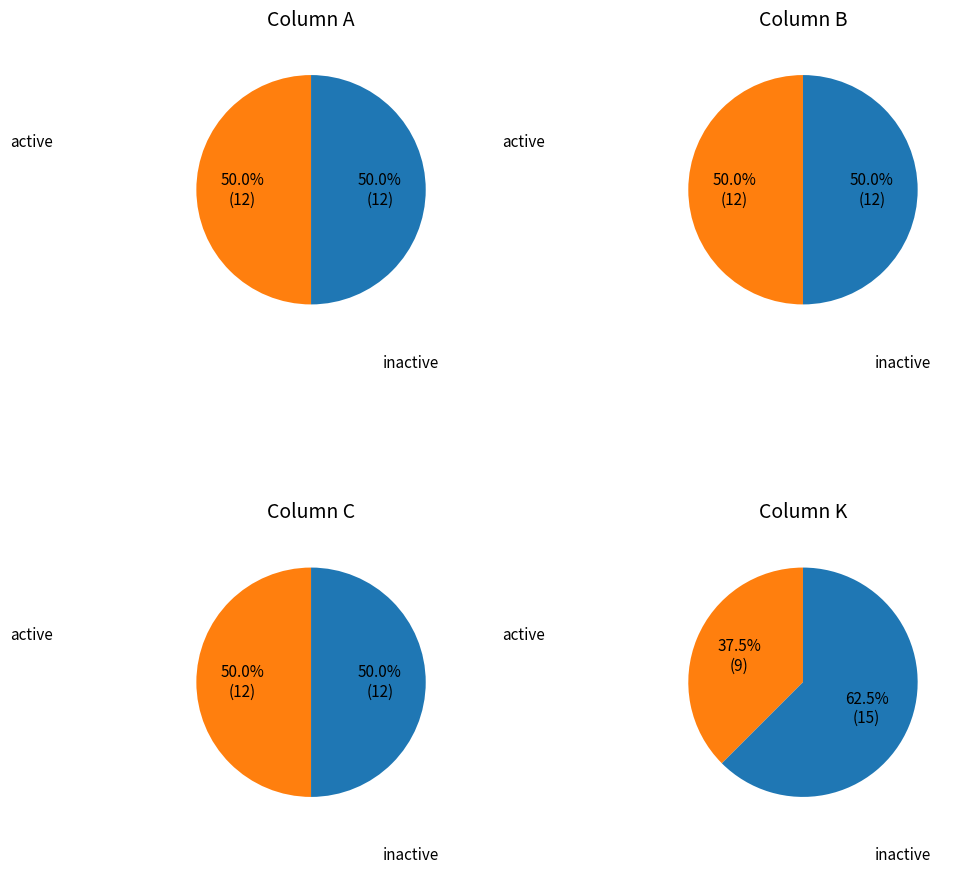

The X slice represents 28% of the pie. True or false?

False